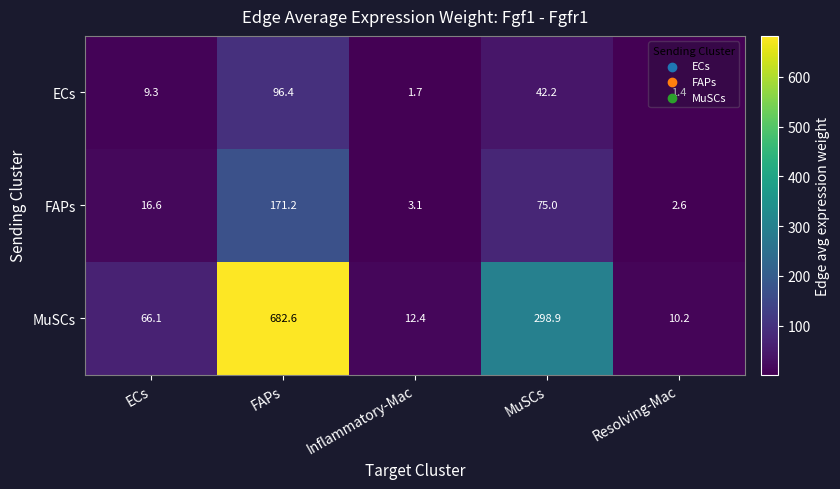

What is the total value across all series at MuSCs?

416.1